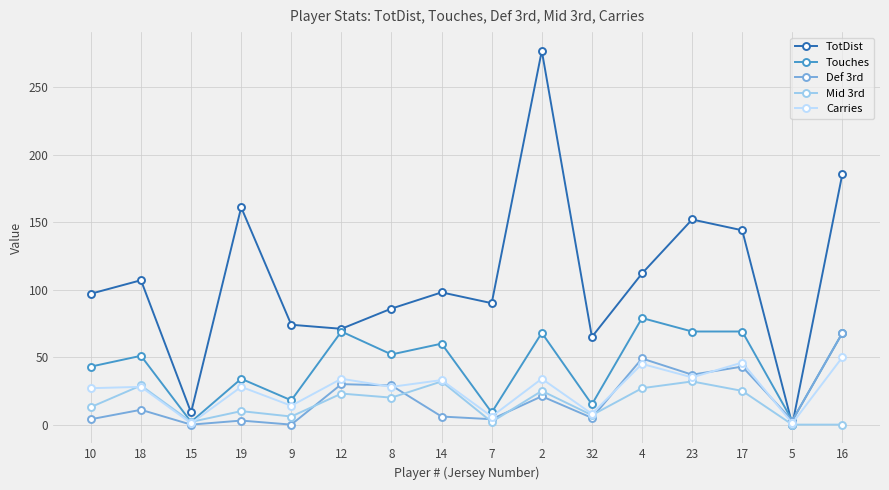

What are all the series names shown in the legend?

TotDist, Touches, Def 3rd, Mid 3rd, Carries